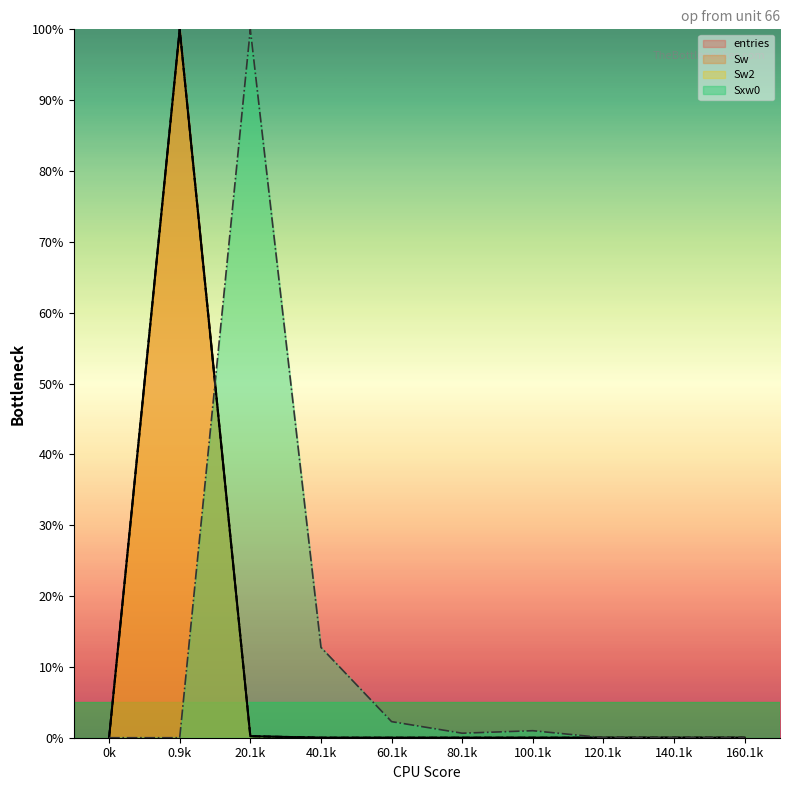

The value of entries at 120.1k is 0.0. True or false?

True